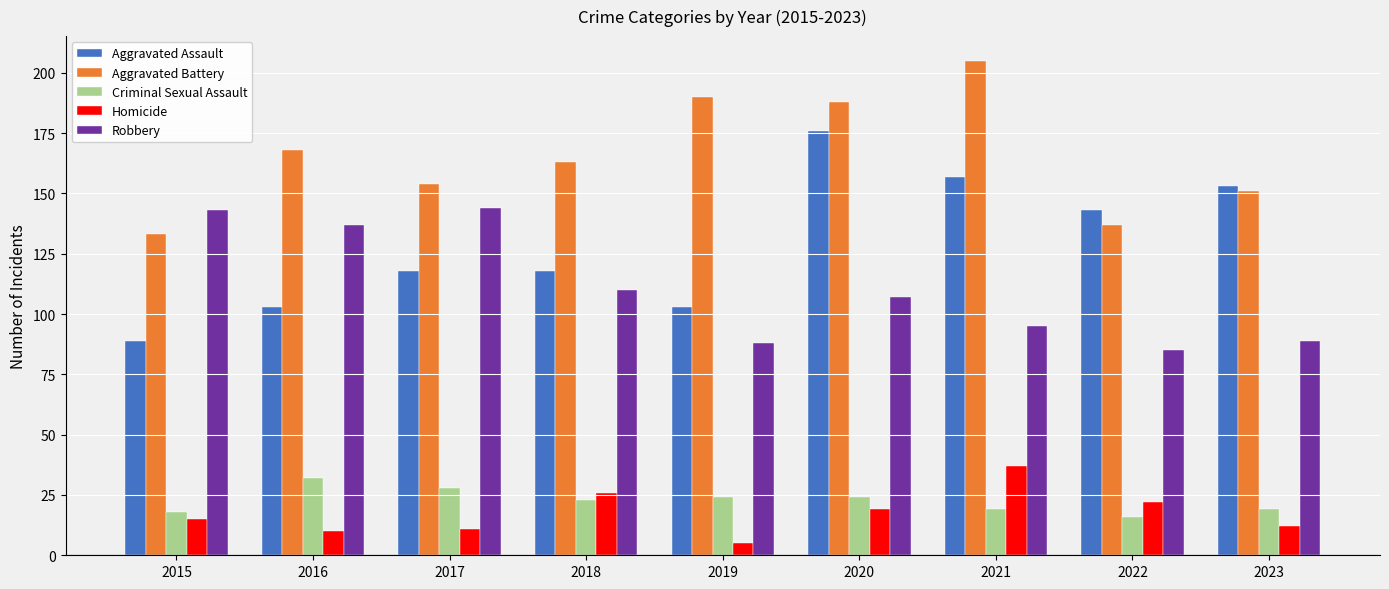

What are all the series names shown in the legend?

Aggravated Assault, Aggravated Battery, Criminal Sexual Assault, Homicide, Robbery